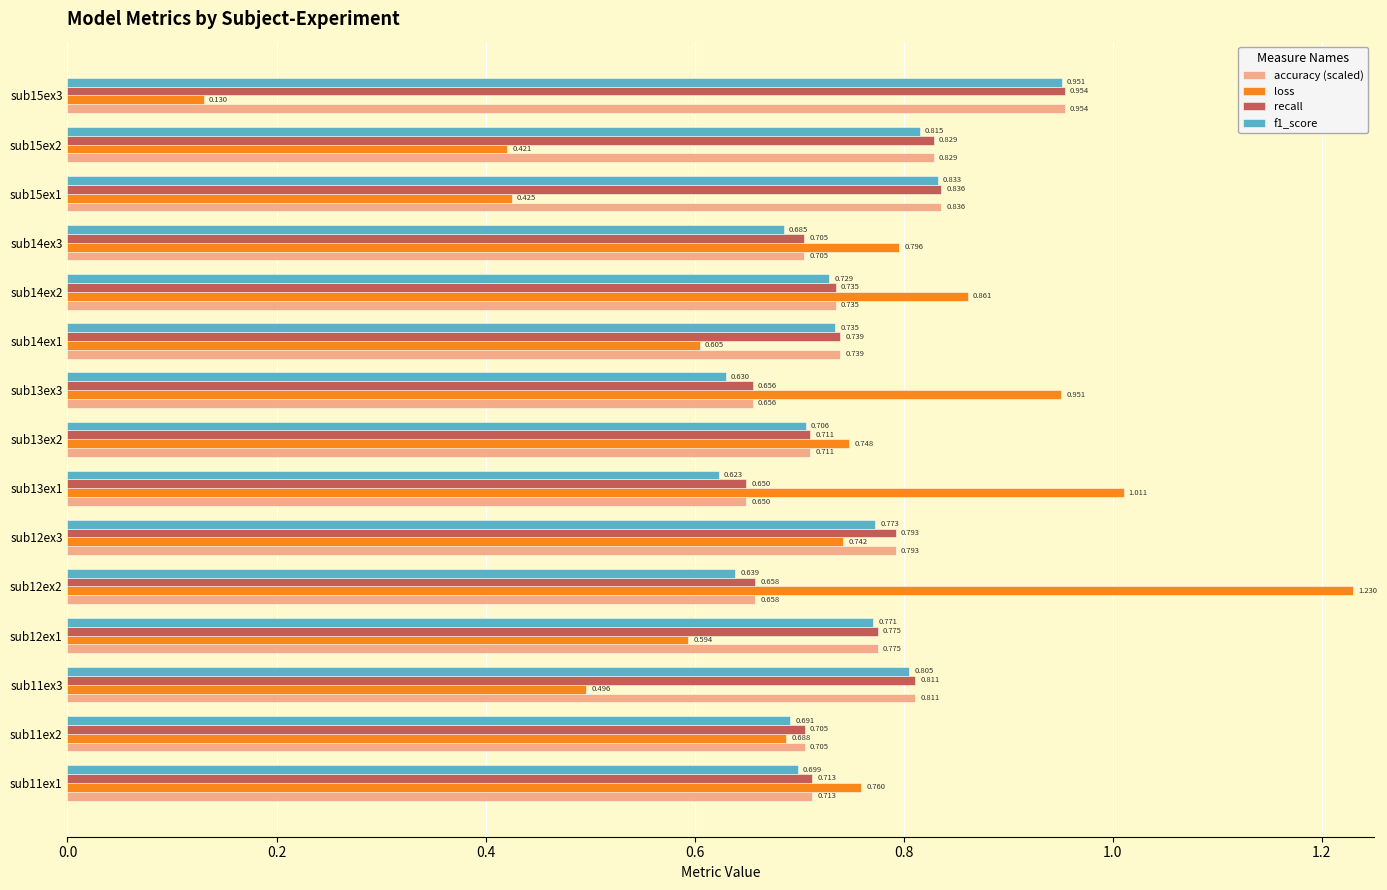

Which series has the largest range (max minus min)?

loss